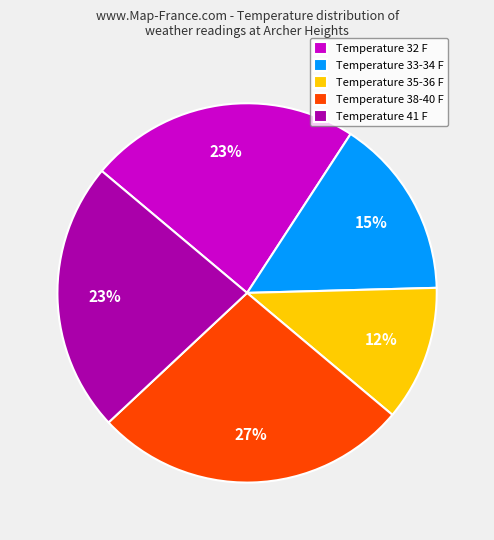

Is there a majority slice in this chart?

No